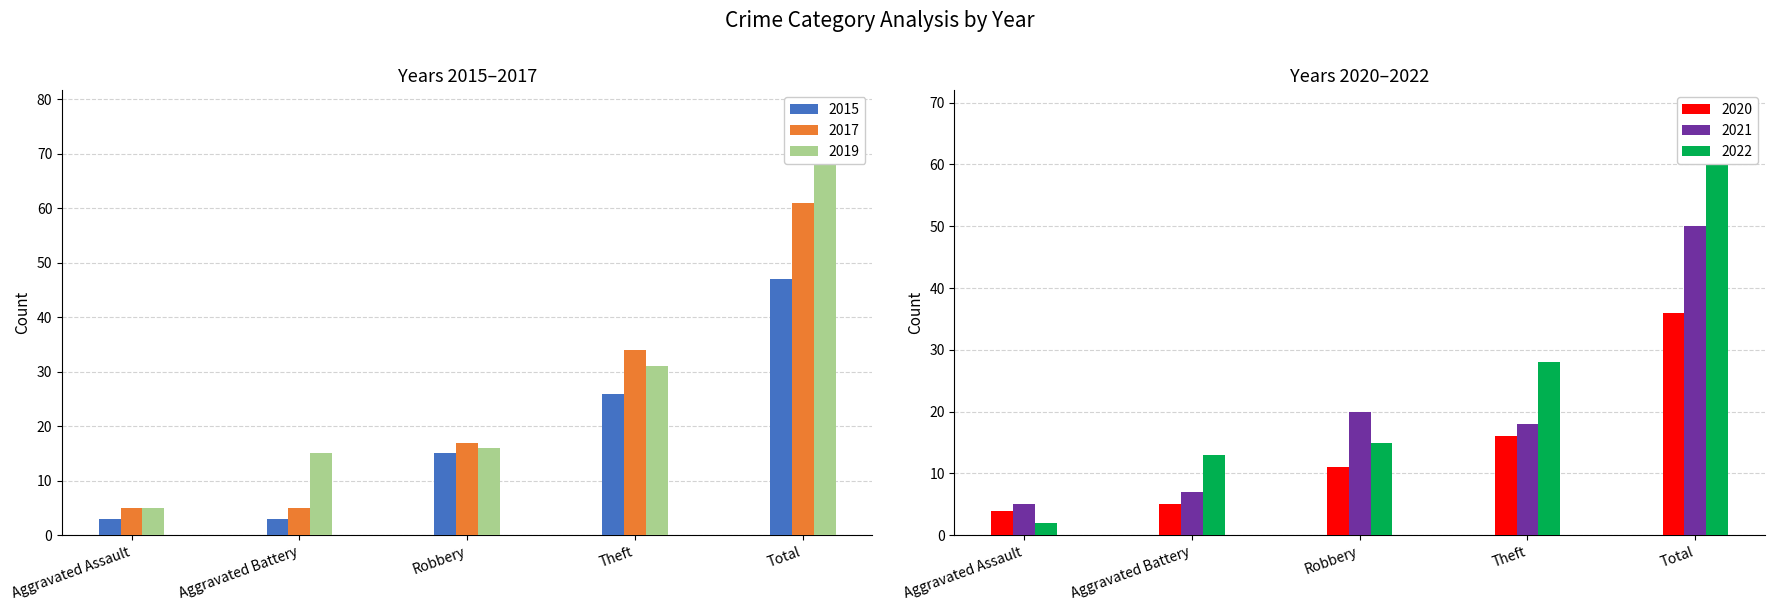

Which series has the largest total across all categories?

2019